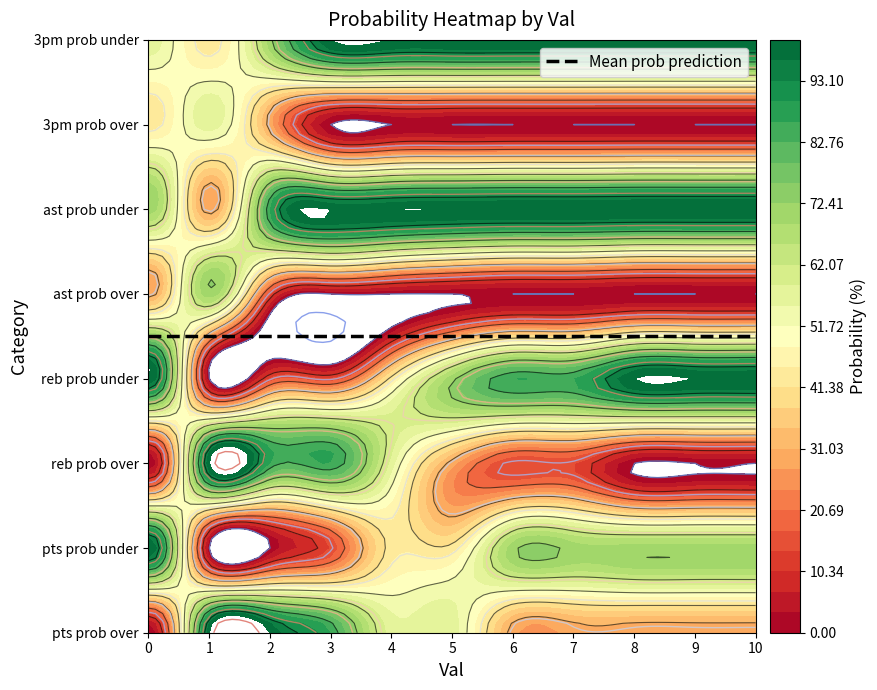

Reading left to right, what are all the values shown in this chart?

pts prob over: 0	100	100	86	57	57	29	29	29	29	29
pts prob under: 100	0	0	14	43	43	71	71	71	71	71
reb prob over: 0	100	86	86	57	29	14	14	0	0	0
reb prob under: 100	0	14	14	43	71	86	86	100	100	100
ast prob over: 29	71	14	0	0	0	0	0	0	0	0
ast prob under: 71	29	86	100	100	100	100	100	100	100	100
3pm prob over: 43	57	29	0	0	0	0	0	0	0	0
3pm prob under: 57	43	71	100	100	100	100	100	100	100	100